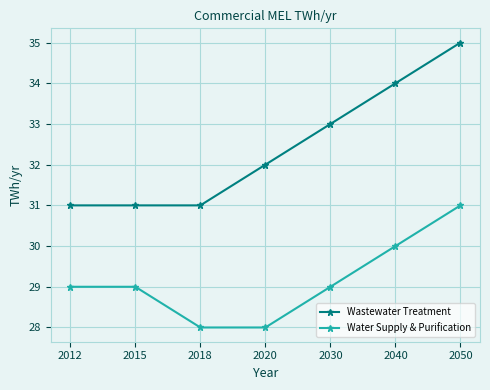

What is the sum of all Water Supply & Purification values?

204